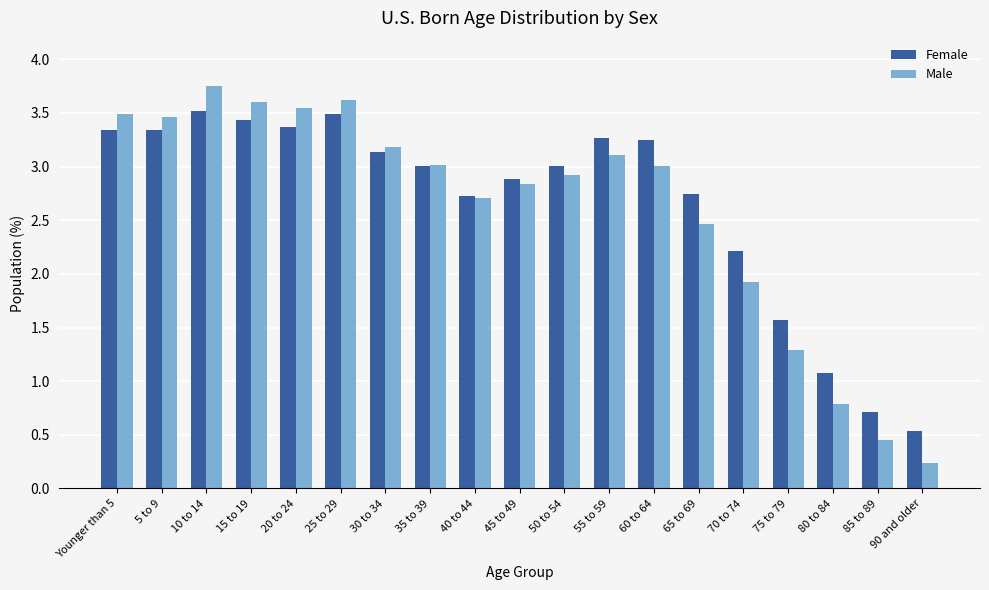

How many data points in Male are less than 3?

9